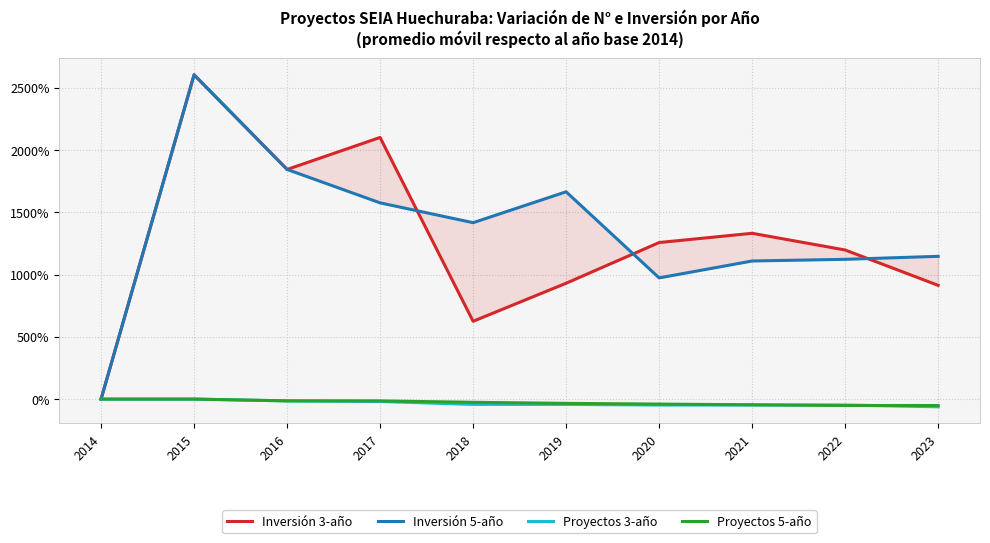

True or false: Proyectos 5-año has more than 0 points higher than both neighbors.

False